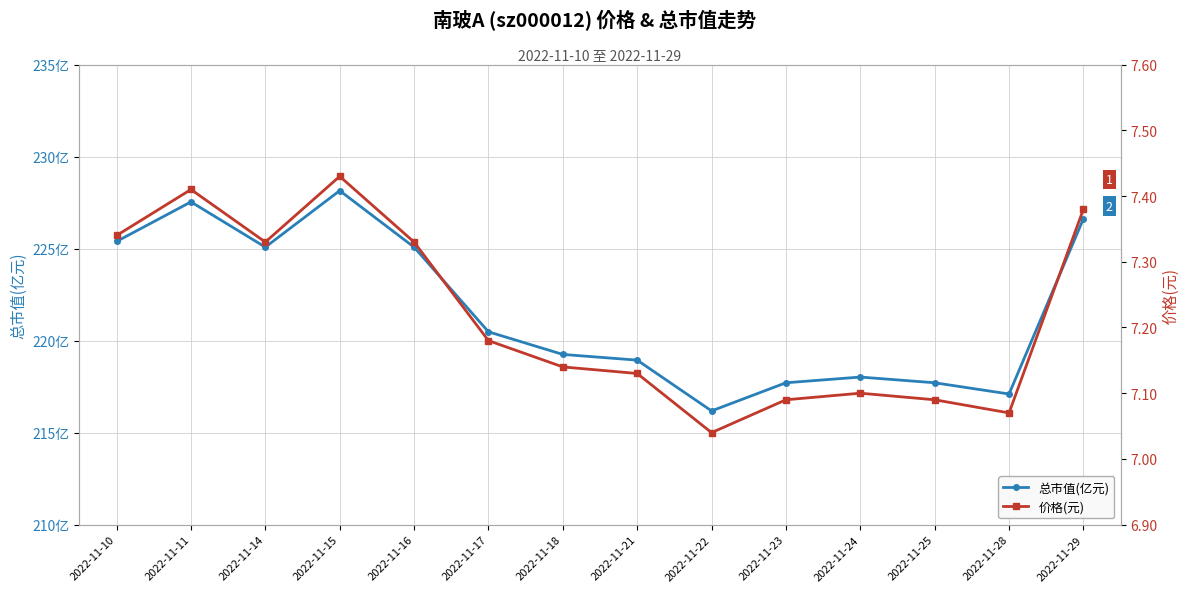

At which category does the chart reach its minimum across all series?

2022-11-22